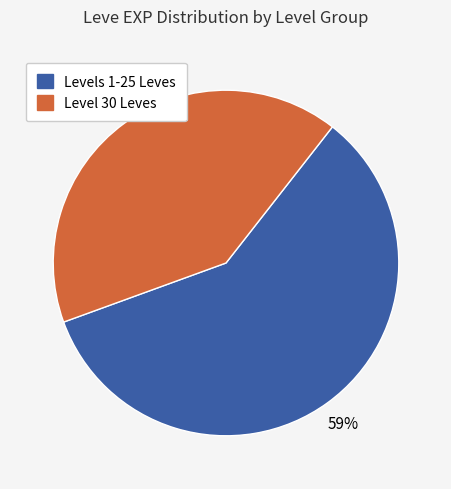

Is there a majority slice in this chart?

Yes